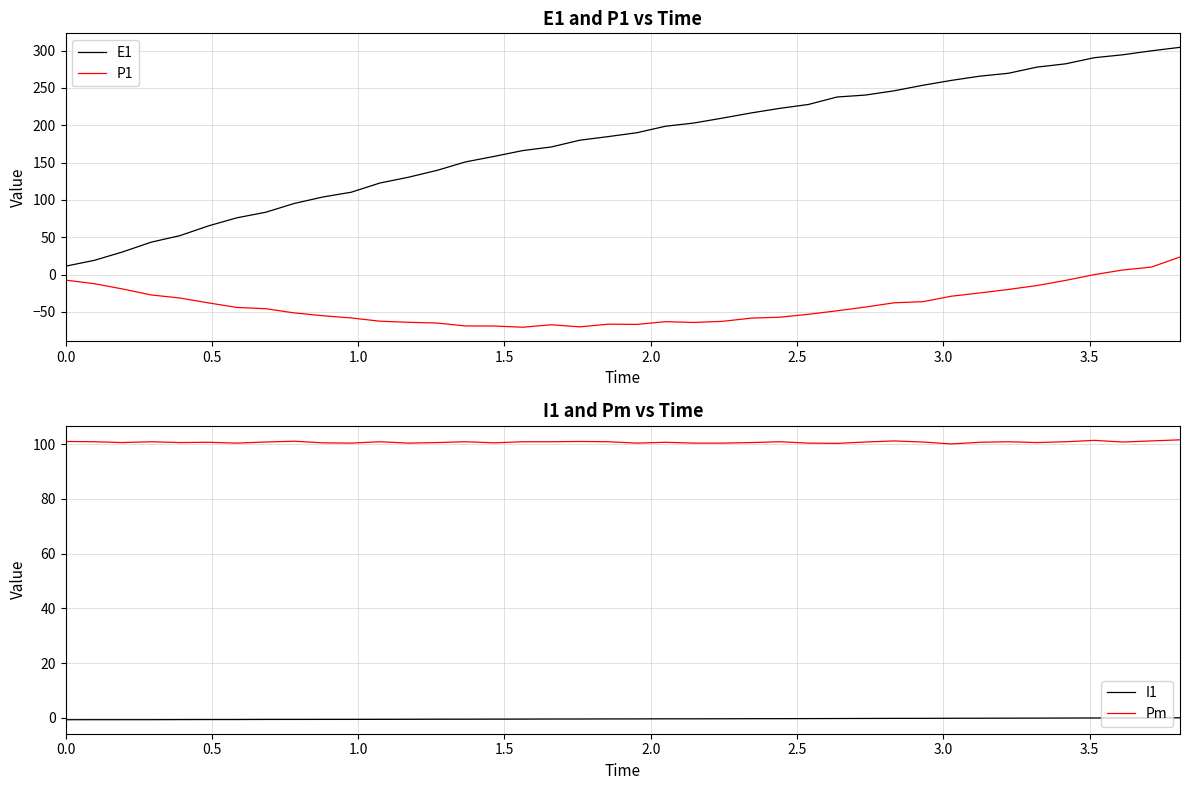

True or false: E1 has more than 1 interior local peaks.

False